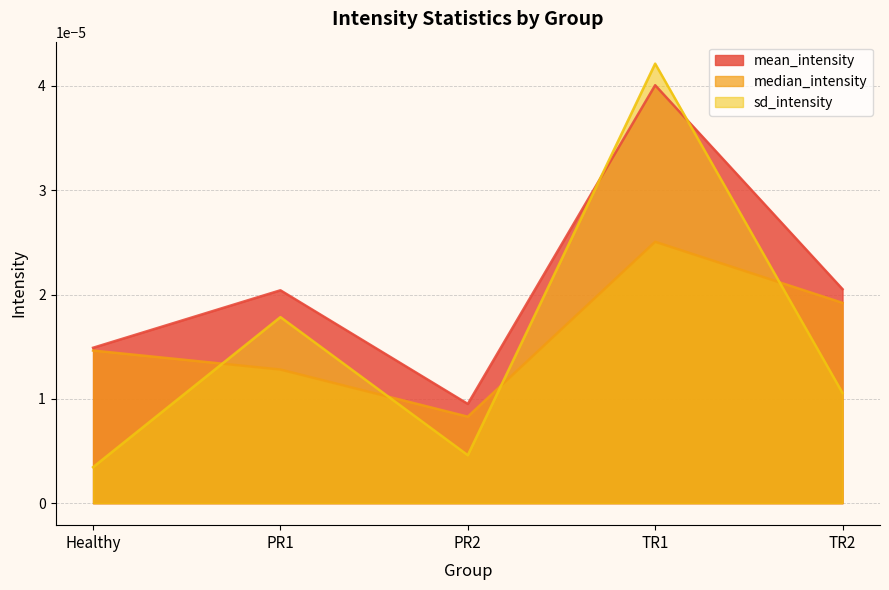

How many data points does each series have?

5